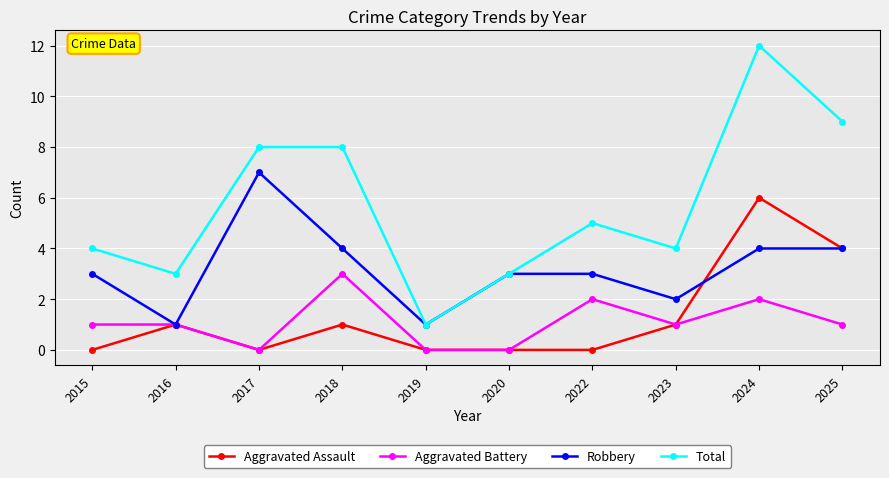

Reading right to left, transcribe all the data shown in this chart.

Aggravated Assault: 2025=4	2024=6	2023=1	2022=0	2020=0	2019=0	2018=1	2017=0	2016=1	2015=0
Aggravated Battery: 2025=1	2024=2	2023=1	2022=2	2020=0	2019=0	2018=3	2017=0	2016=1	2015=1
Robbery: 2025=4	2024=4	2023=2	2022=3	2020=3	2019=1	2018=4	2017=7	2016=1	2015=3
Total: 2025=9	2024=12	2023=4	2022=5	2020=3	2019=1	2018=8	2017=8	2016=3	2015=4